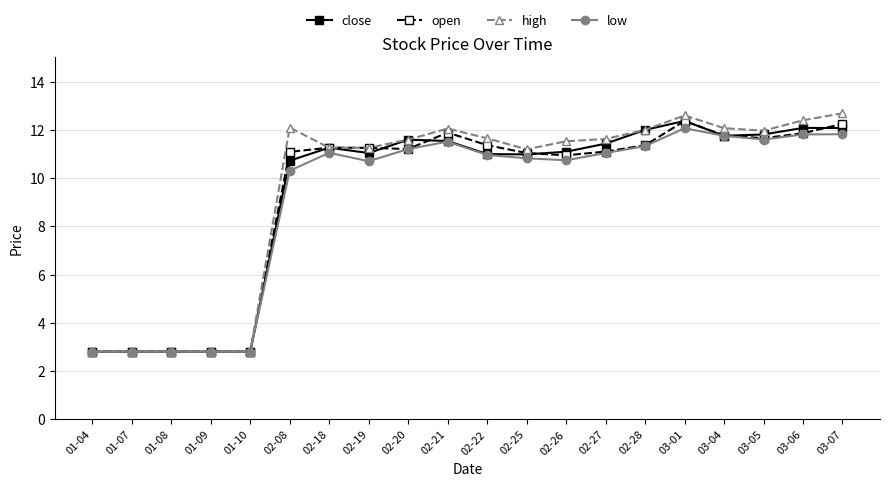

What position from the left is 01-08?

3